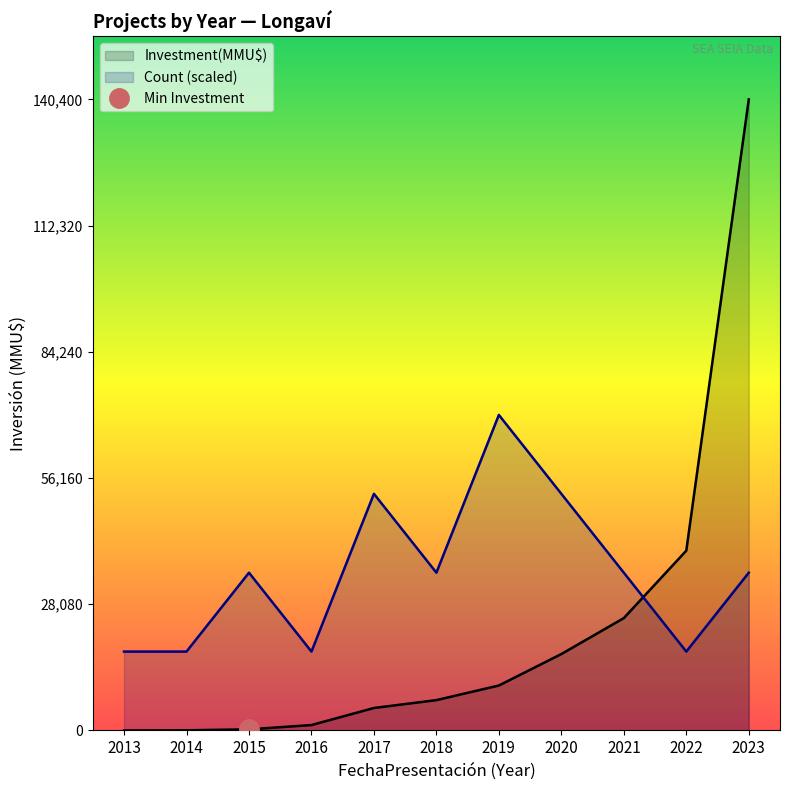

The value of Count at 2016 is 9912. True or false?

False